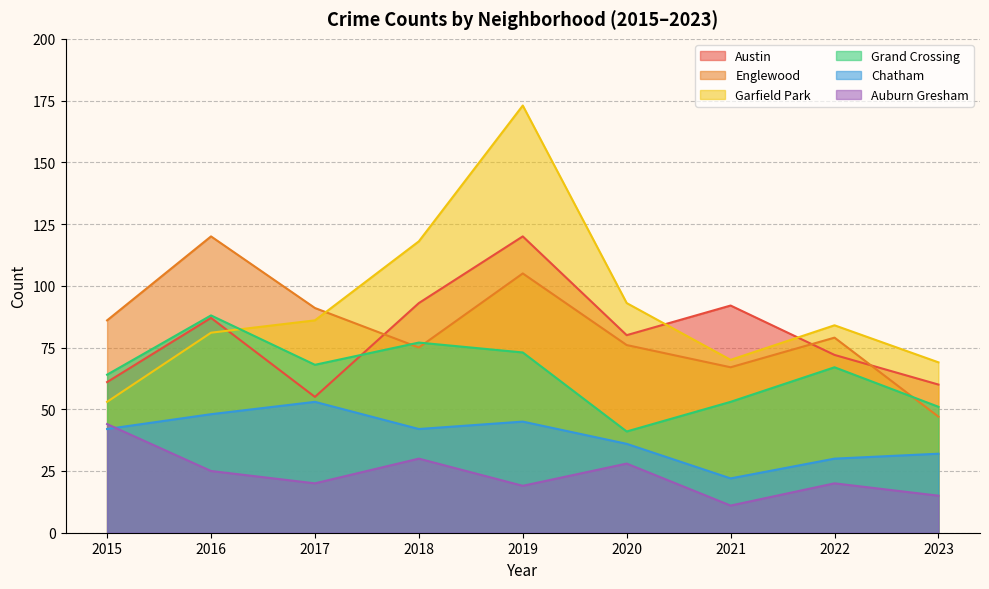

Does the chart display data point markers on the line(s)?

No